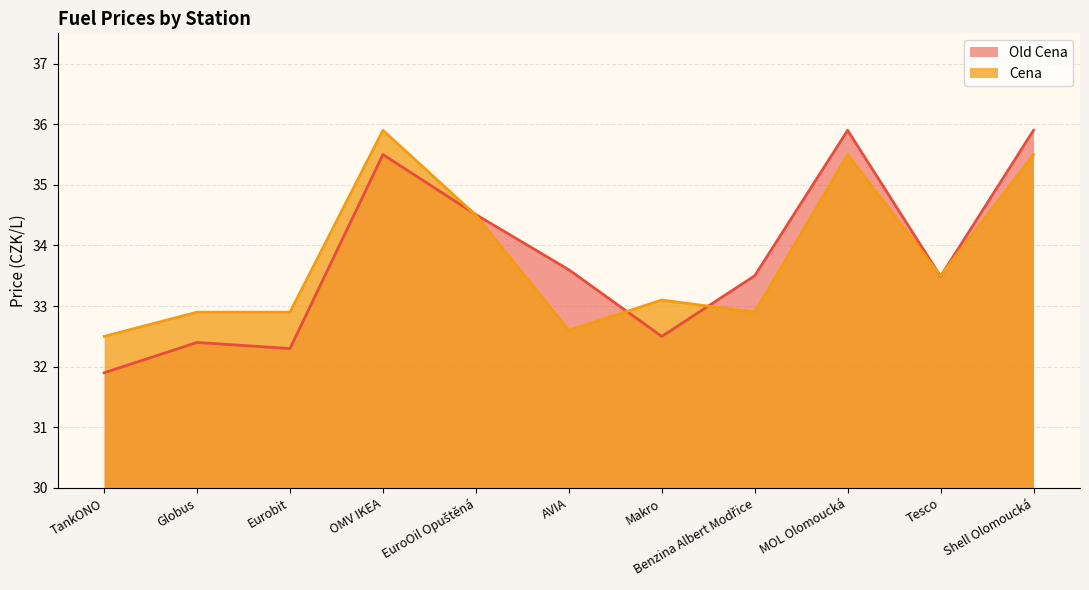

True or false: Old Cena and Cena cross at least once.

True